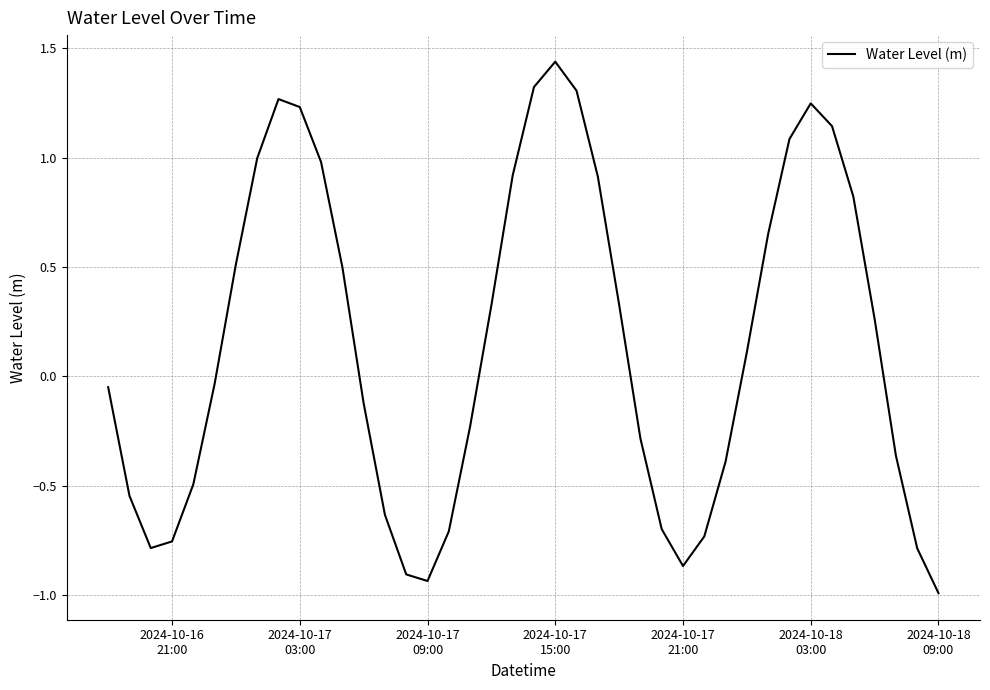

What is the minimum value shown in the chart?

-1.0